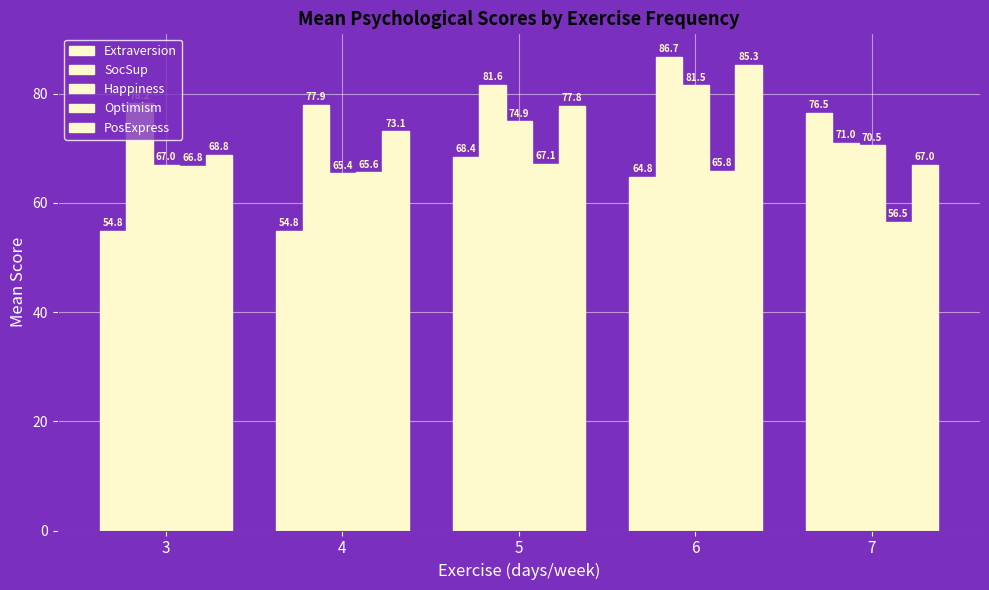

Which series changed the most between 4 and 5?

Extraversion